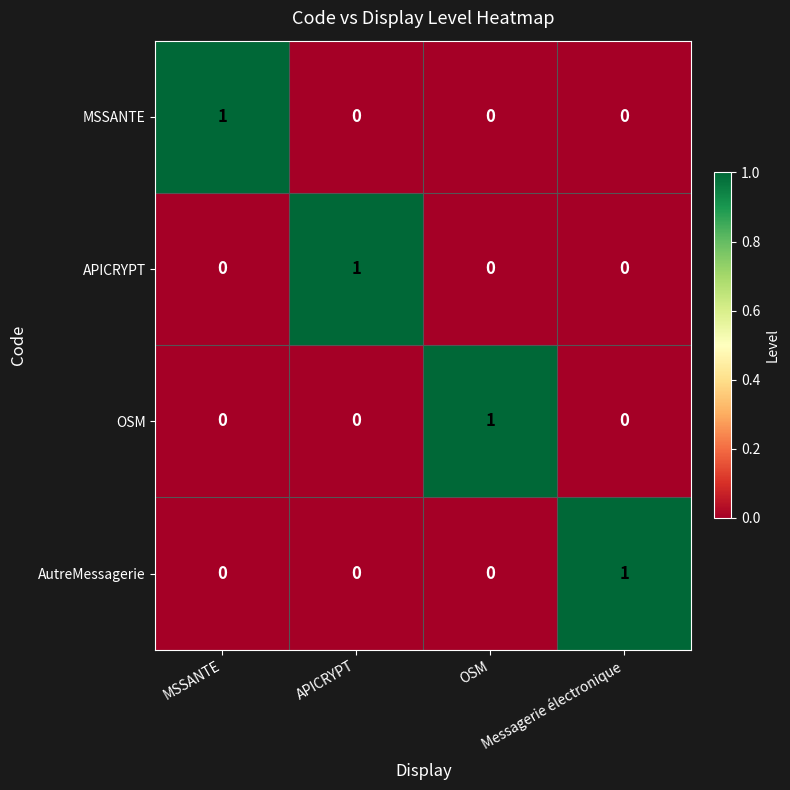

What is the total value across all series at OSM?

1